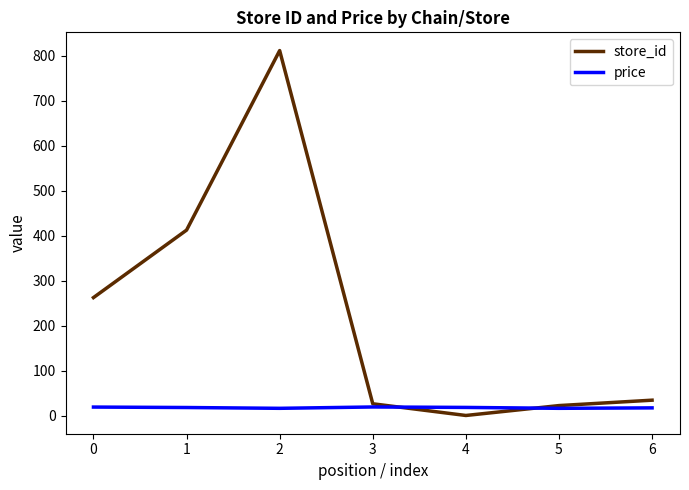

Which series has the largest range (max minus min)?

store_id